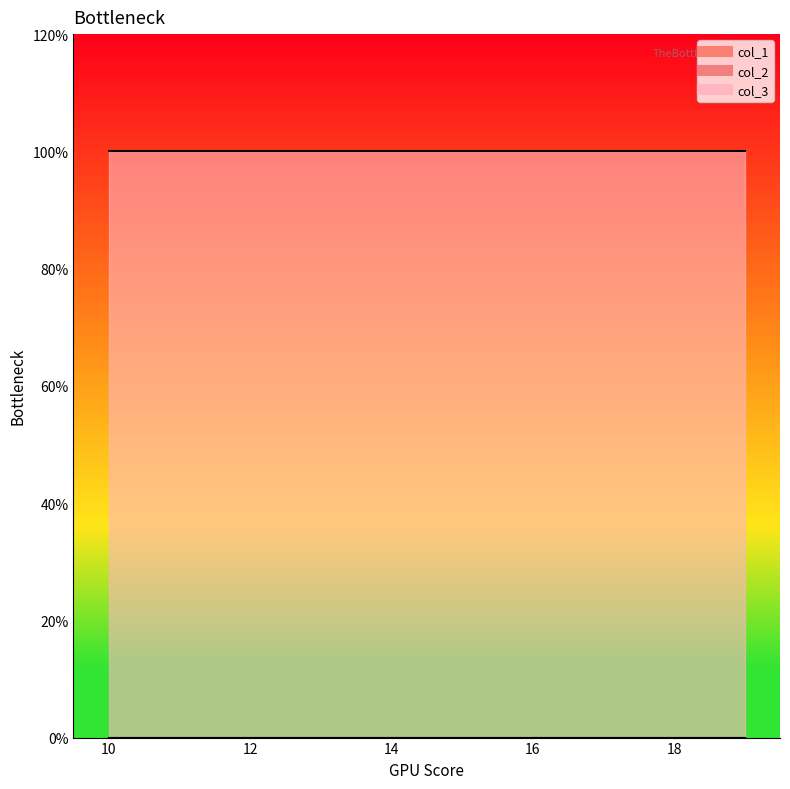

What is the total value across all series at 13?

10